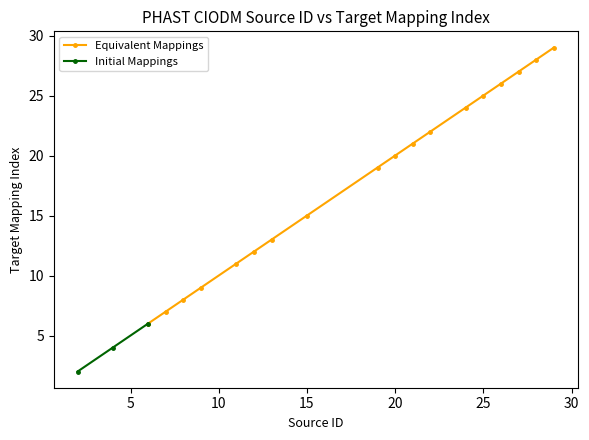

Reading left to right, extract all data points from this chart.

2=2	4=4	6=6	7=7	8=8	9=9	11=11	12=12	13=13	15=15	19=19	20=20	21=21	22=22	24=24	25=25	26=26	27=27	28=28	29=29